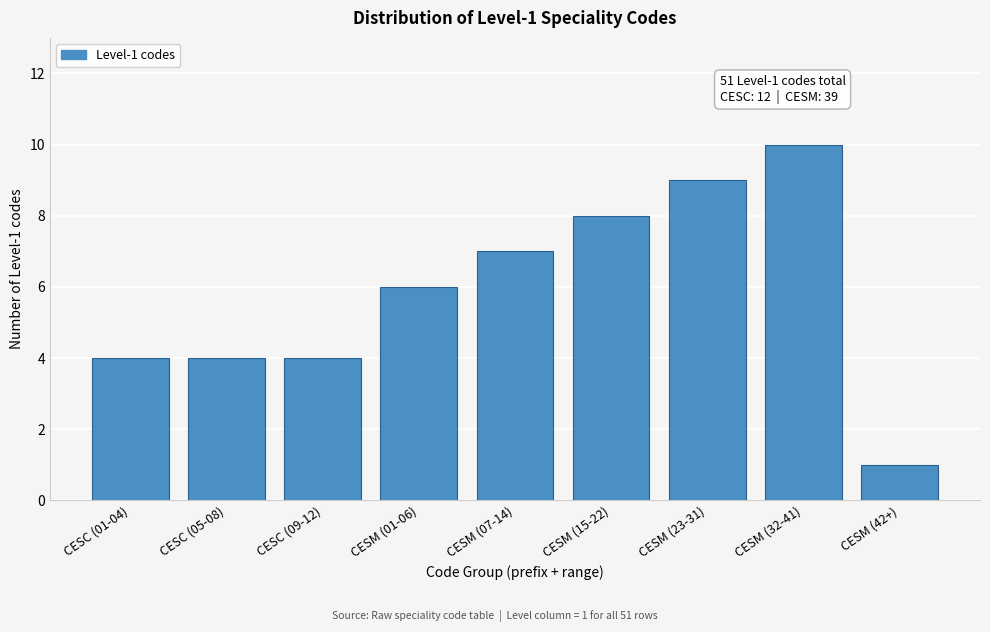

Reading right to left, list all the values displayed in this chart.

1	10	9	8	7	6	4	4	4